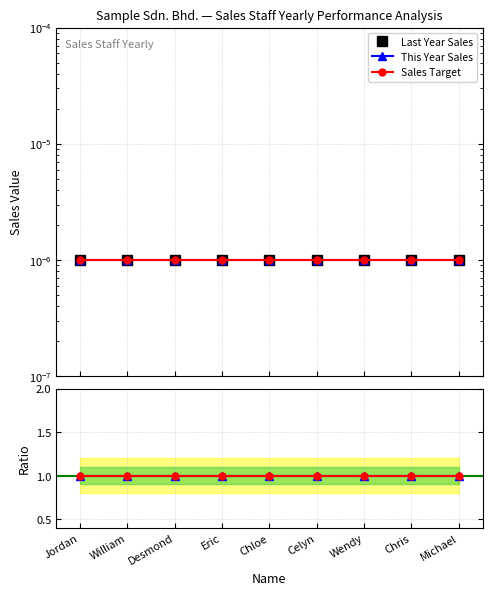

Which category has the lowest value in the Sales Target series?

Jordan